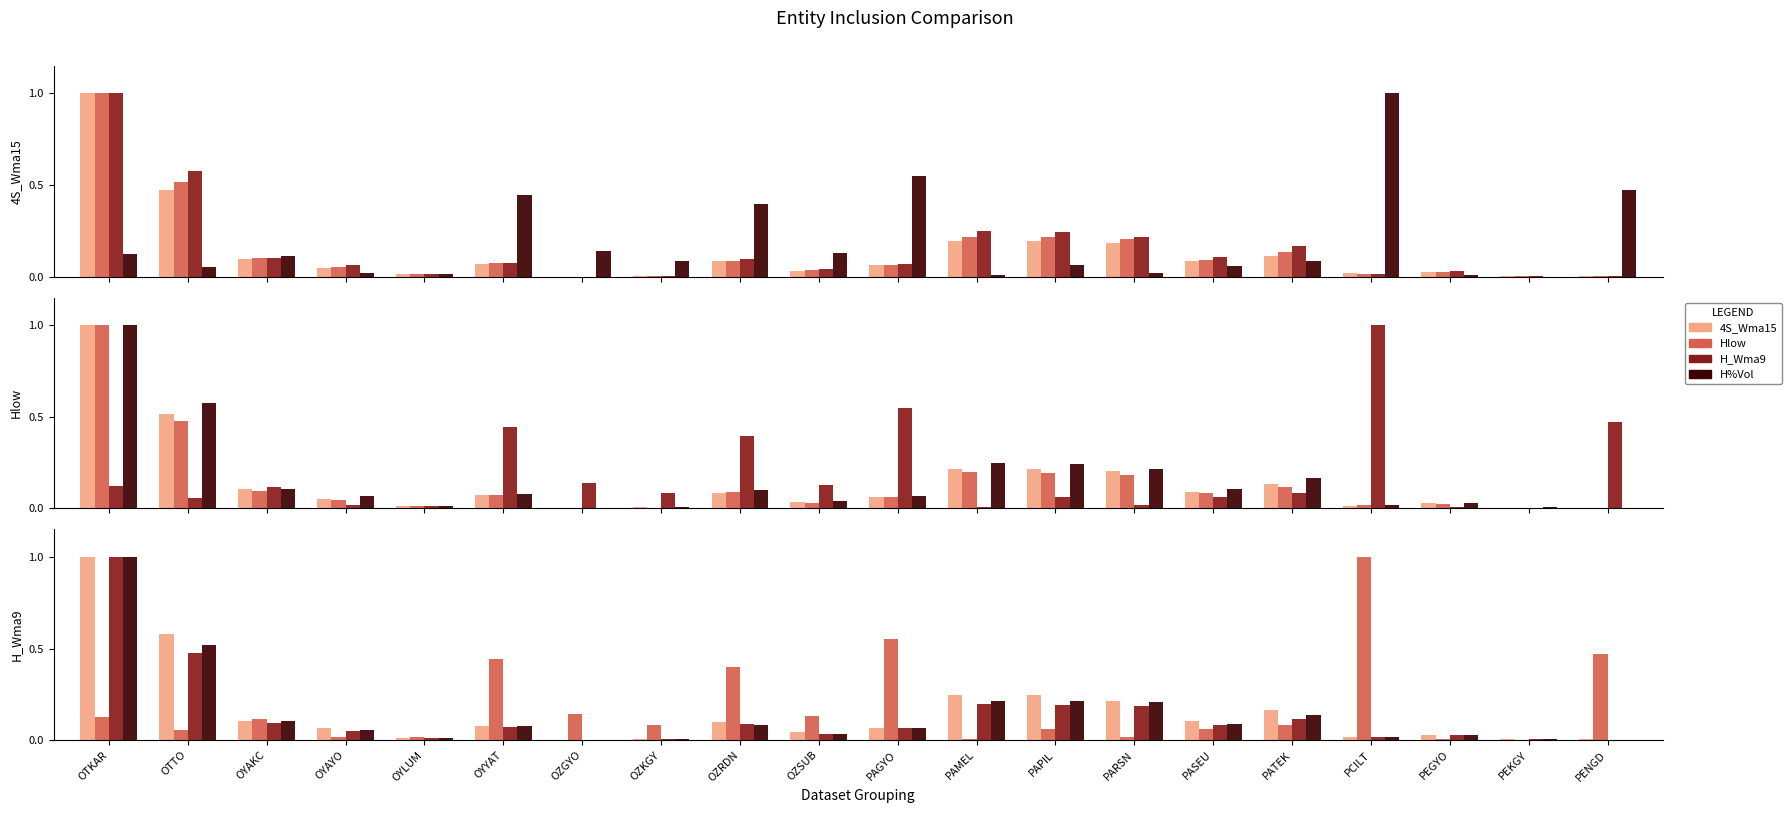

The value of H%Vol at PAPIL is 0.2. True or false?

True